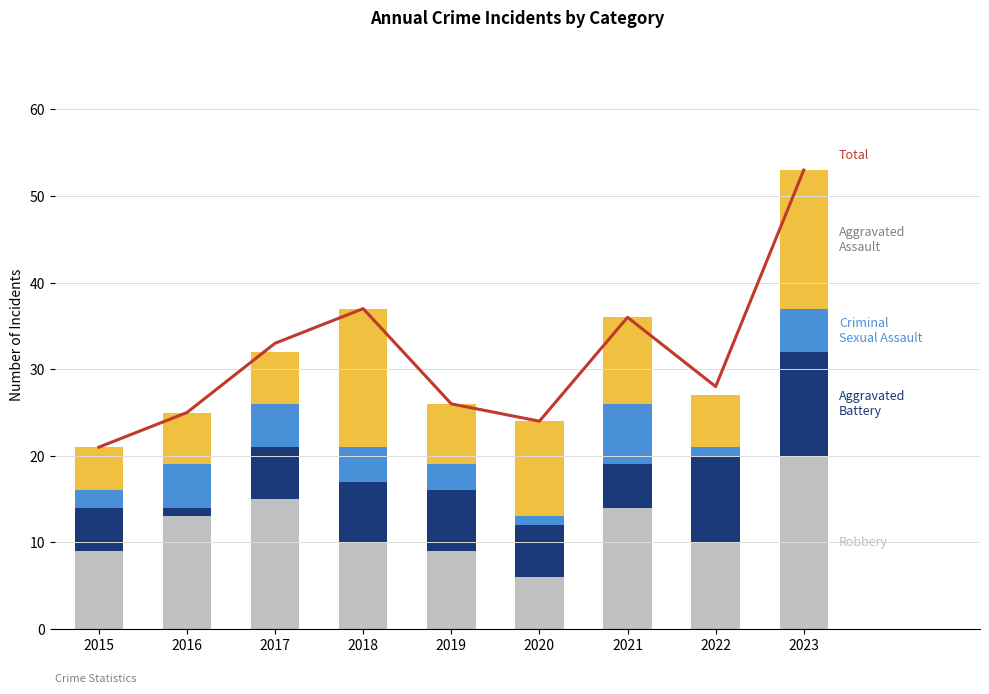

What is the difference between the Total values at 2016 and 2018?

12